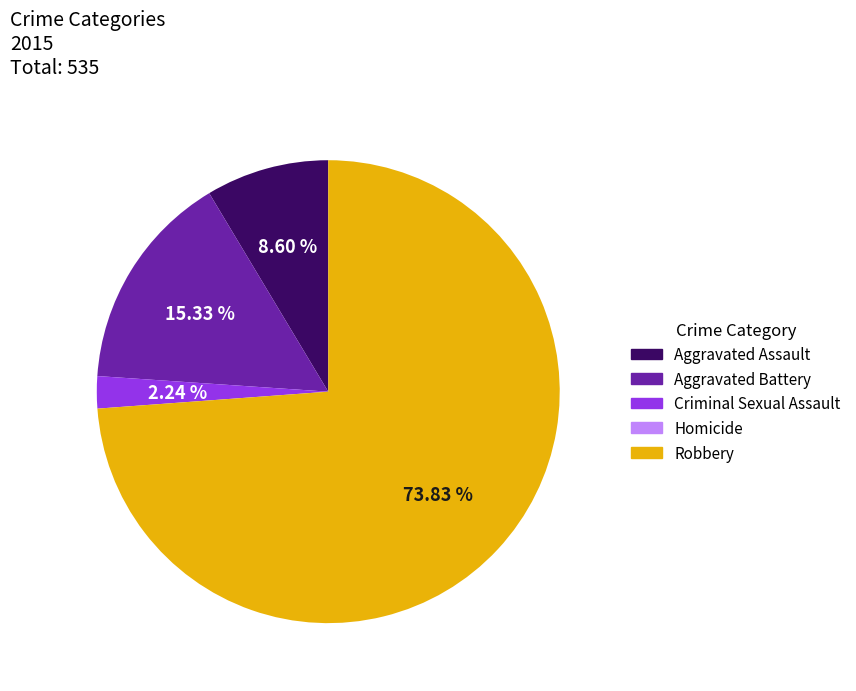

The Aggravated Assault slice represents 9% of the pie. True or false?

True